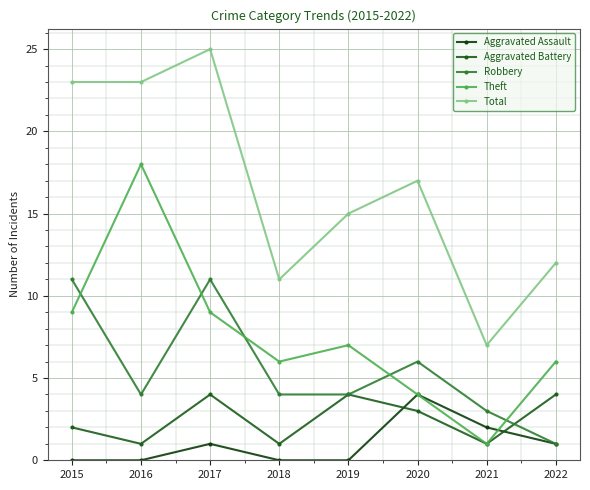

Does the chart have visible grid lines?

Yes